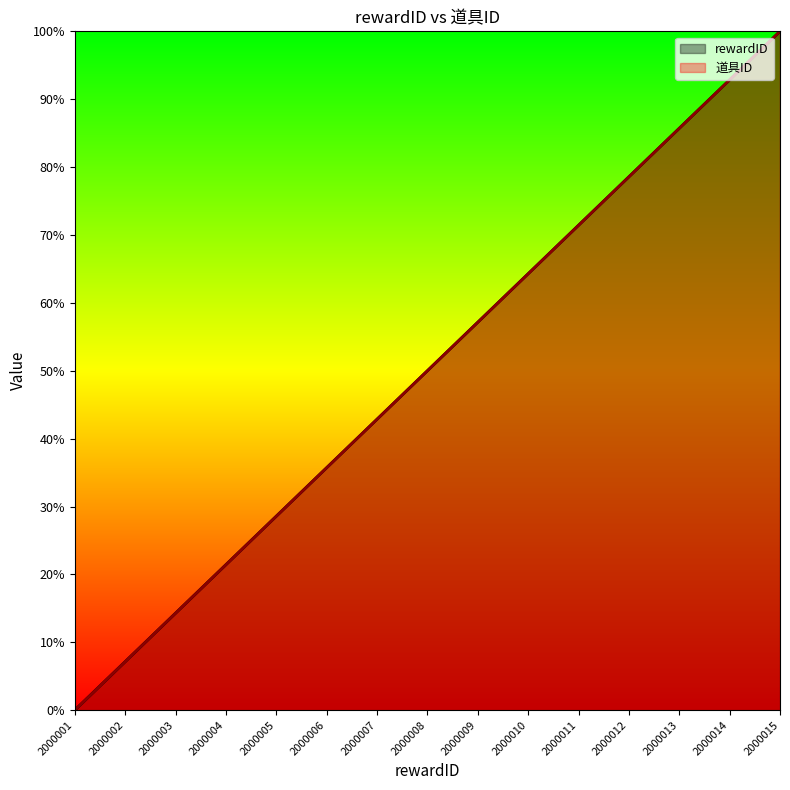

Is it true that 道具ID equals 10.6 at 2000002?

False